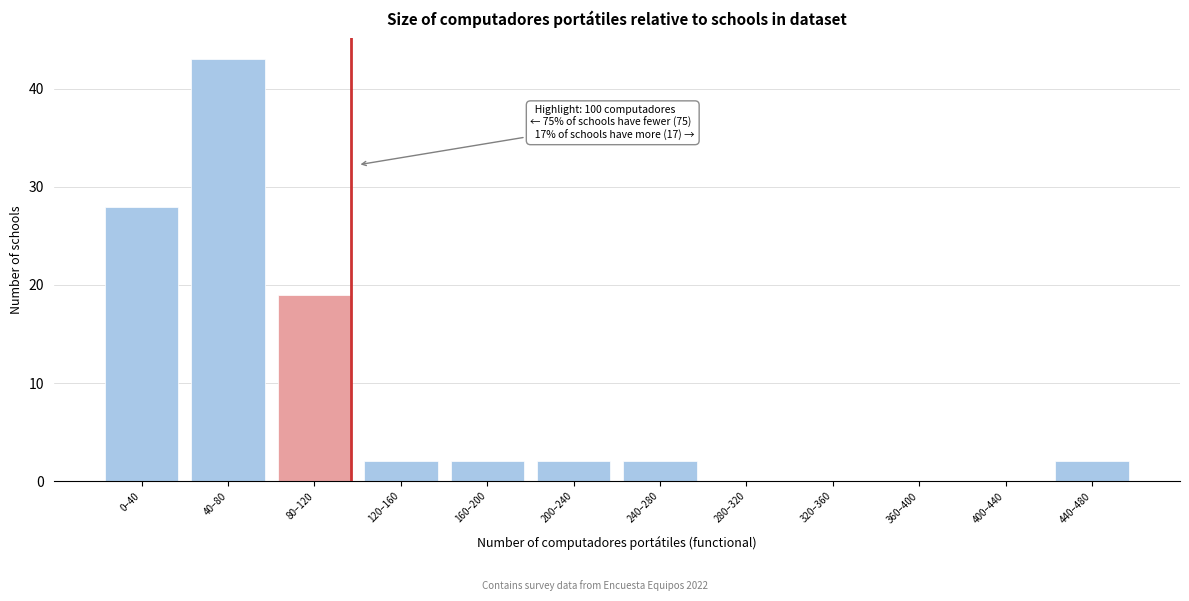

Reading left to right, list all the values displayed in this chart.

0–40=28	40–80=43	80–120=19	120–160=2	160–200=2	200–240=2	240–280=2	280–320=0	320–360=0	360–400=0	400–440=0	440–480=2